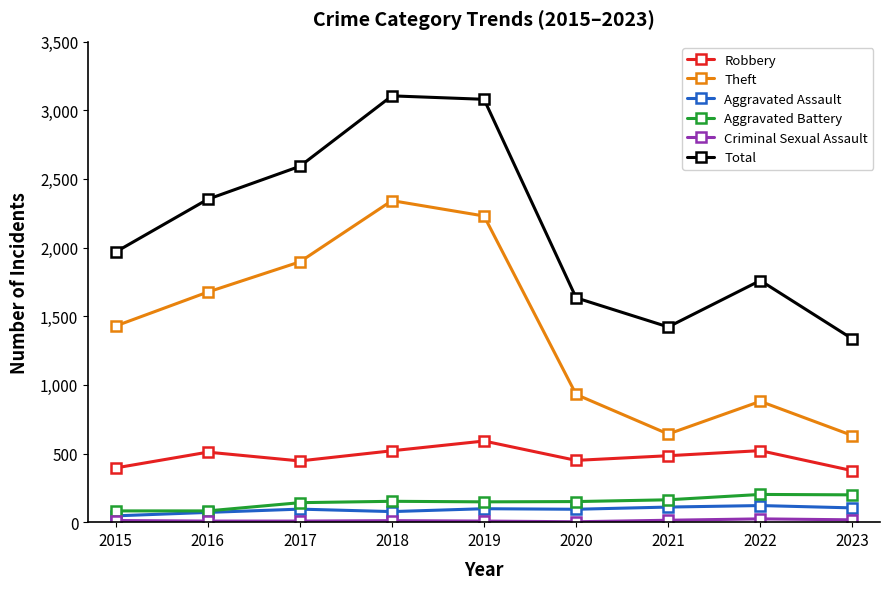

Count the number of categories in the chart.

9